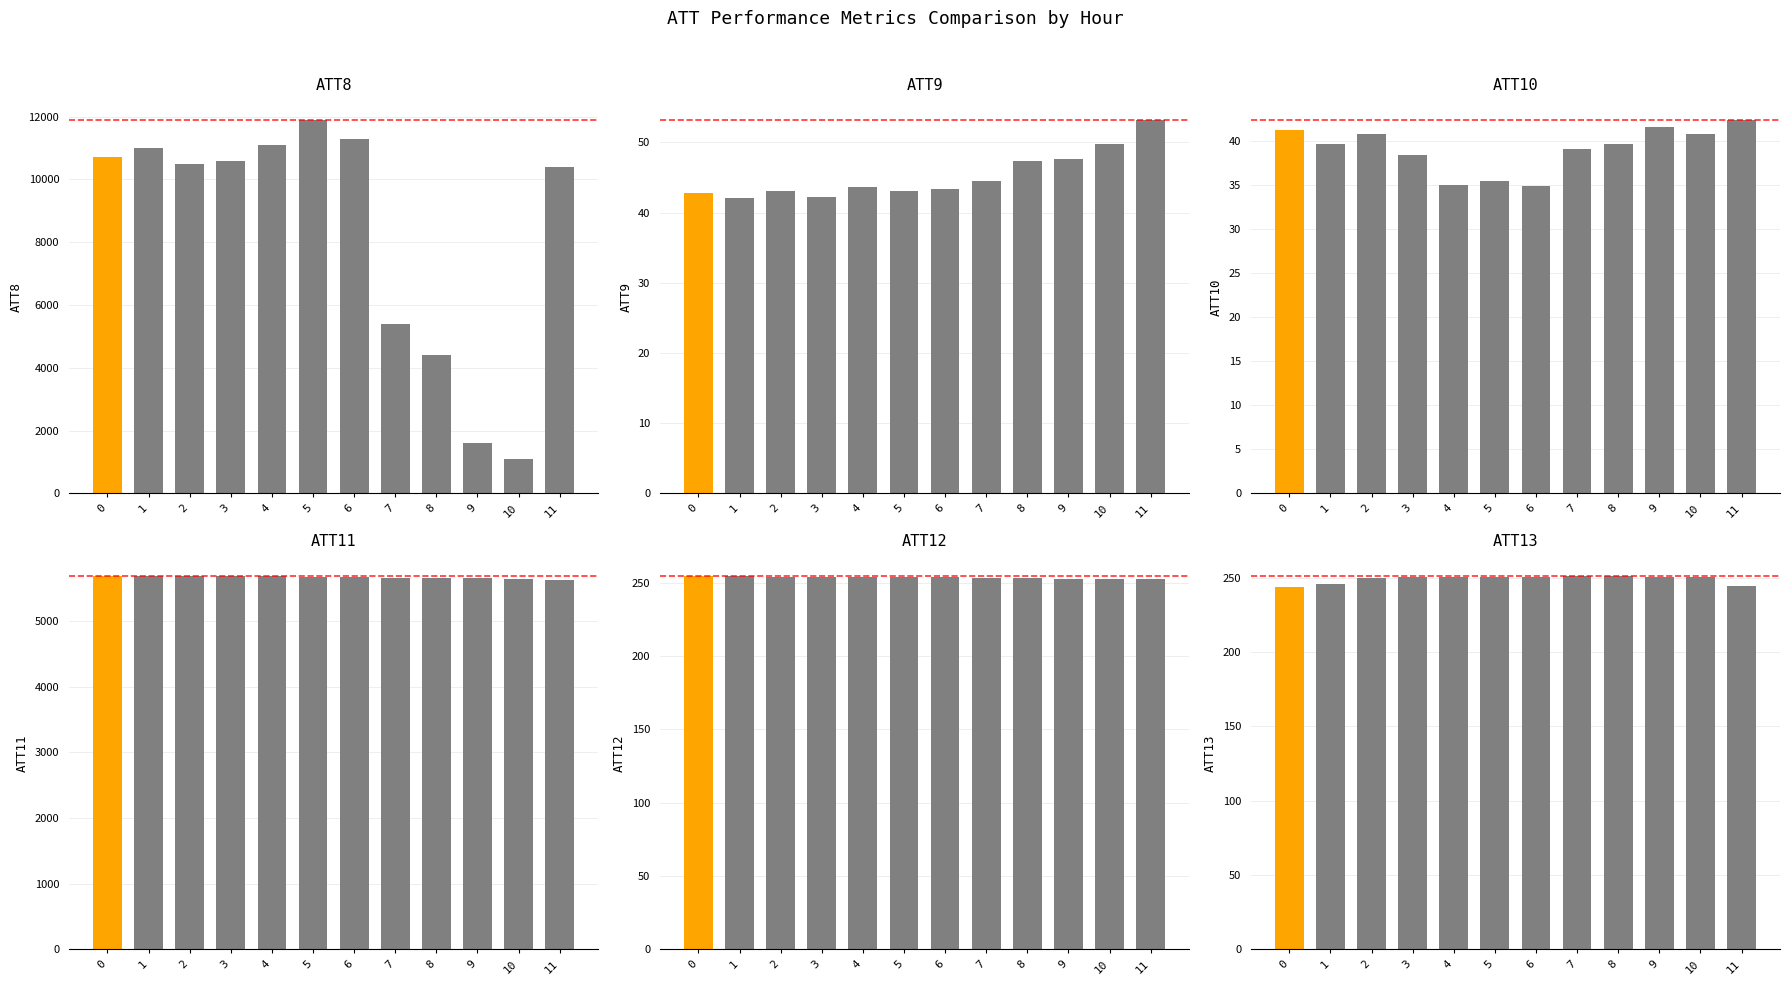

What is the highest value of the ATT13 series?

251.4